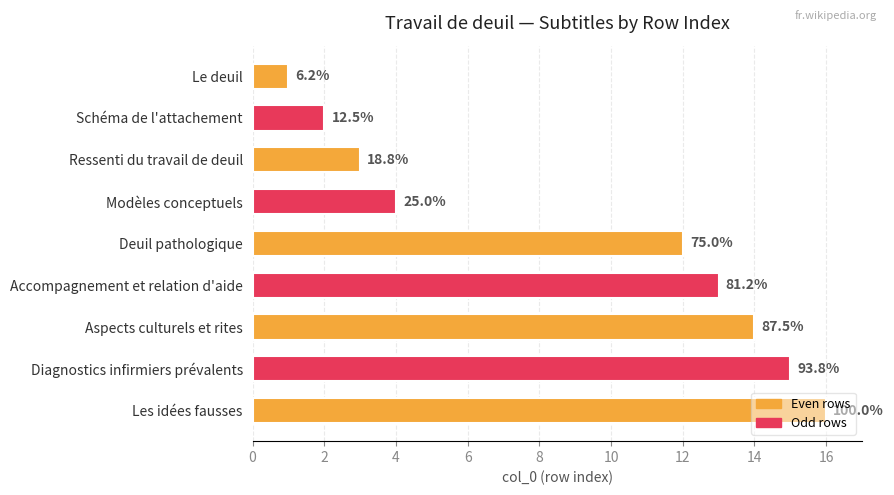

Are the bars horizontal?

Yes